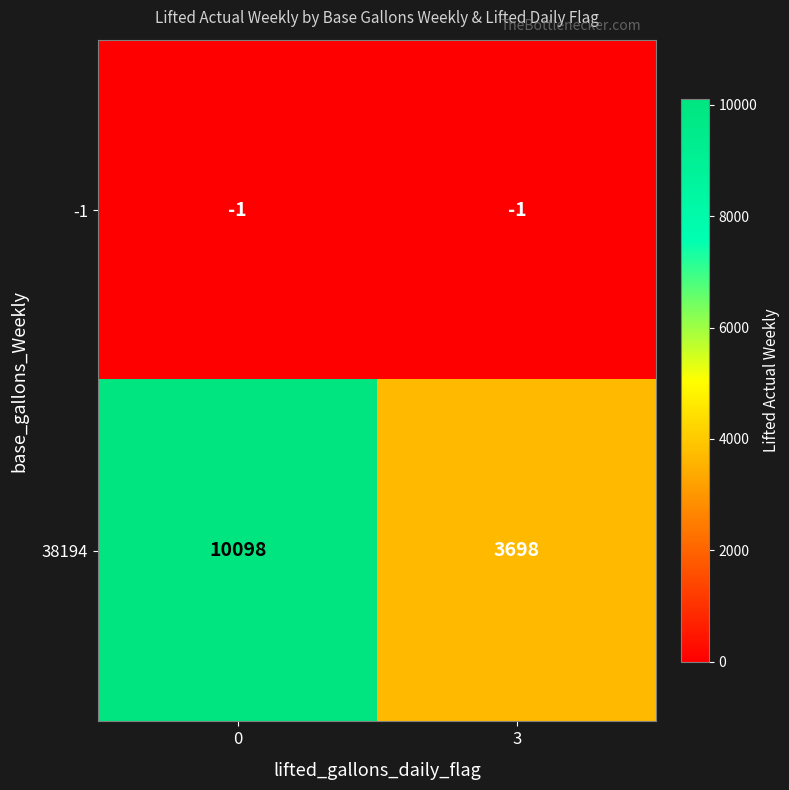

Rank the series at 3 from lowest to highest value.

-1, 38194